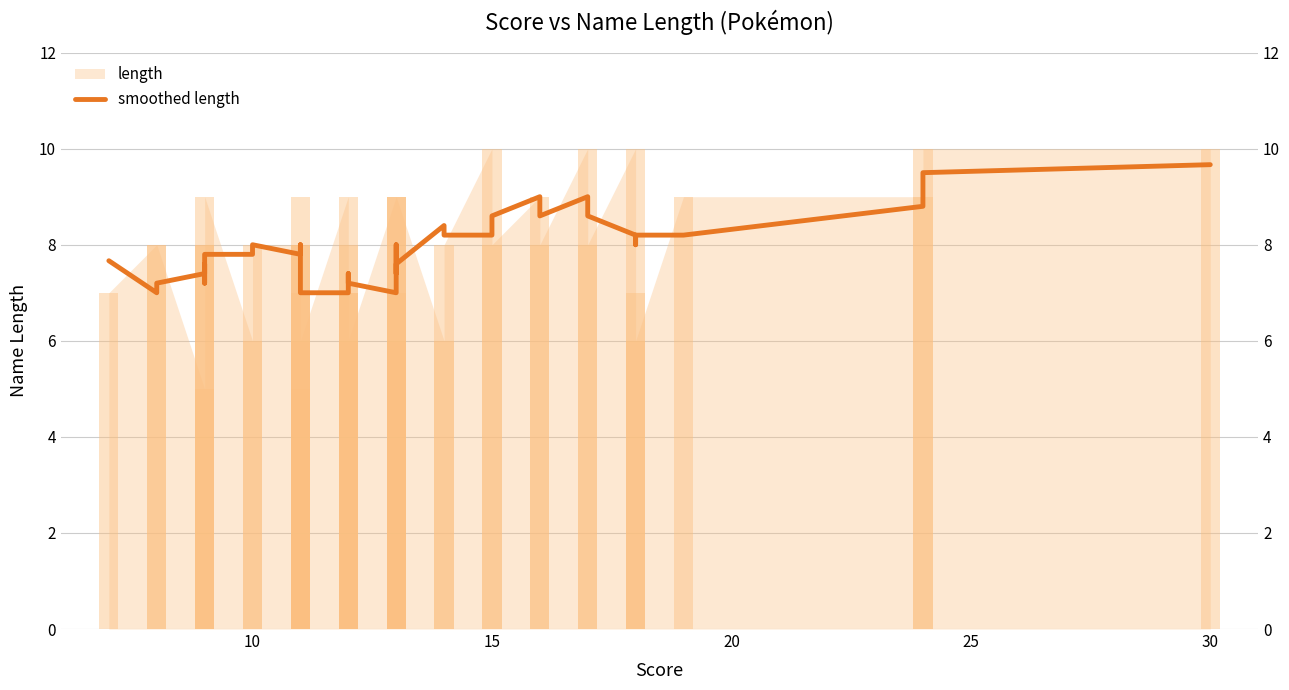

Reading left to right, what are all the values shown in this chart?

7.7	7.0	7.2	7.4	7.6	7.2	7.8	7.8	8.0	7.8	8.0	7.4	7.0	7.0	7.0	7.0	7.4	7.4	7.4	7.2	7.0	7.4	8.0	7.4	7.6	8.4	8.2	8.2	8.6	9.0	8.6	9.0	8.6	8.2	8.0	8.2	8.2	8.8	9.5	9.7